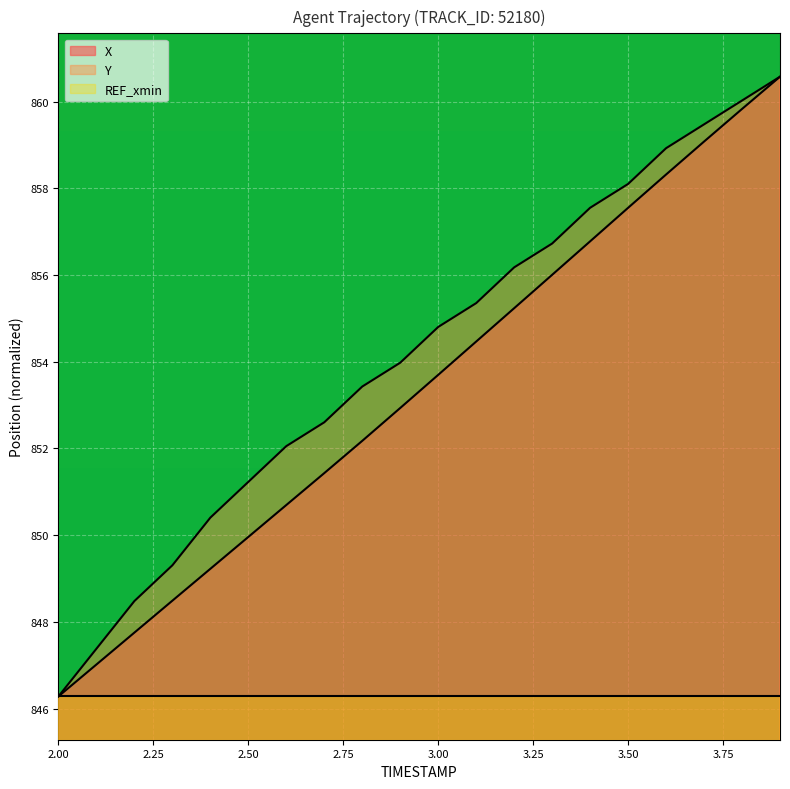

What is the sum of all X values?

17067.5